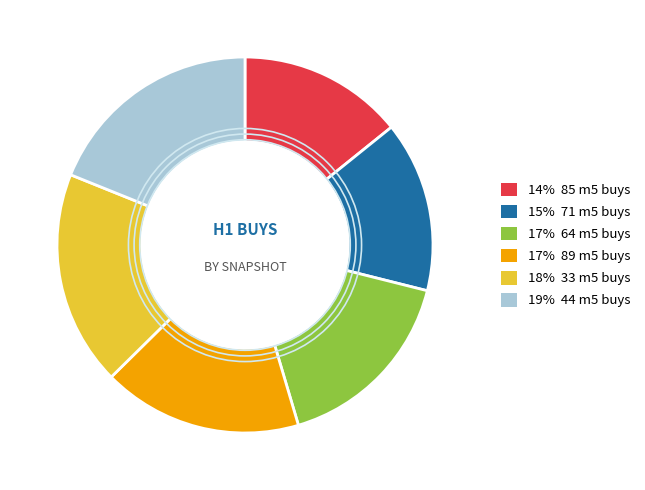

Is there a majority slice in this chart?

No